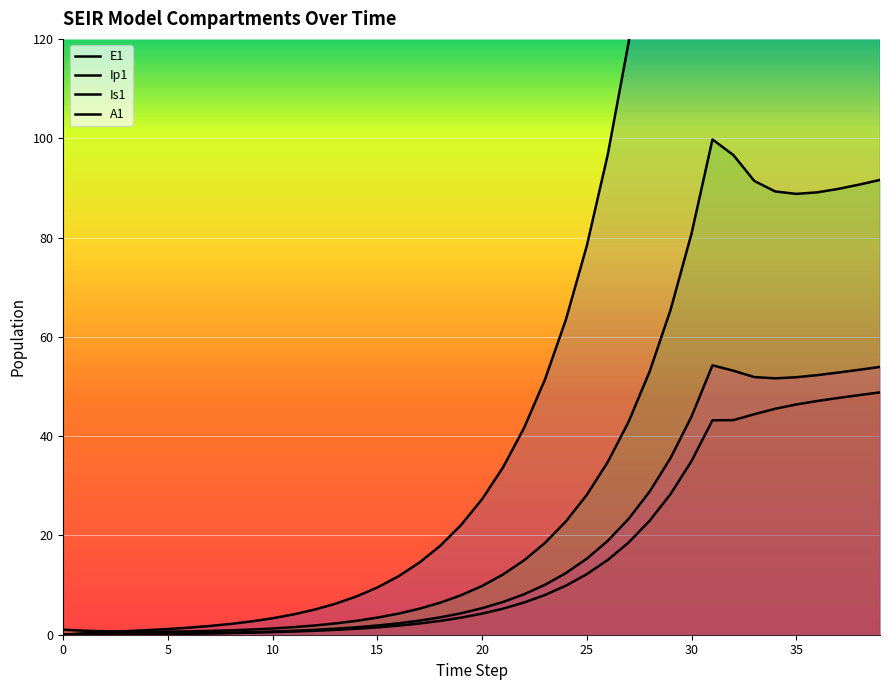

Between 6 and 32, which series saw the biggest shift?

E1